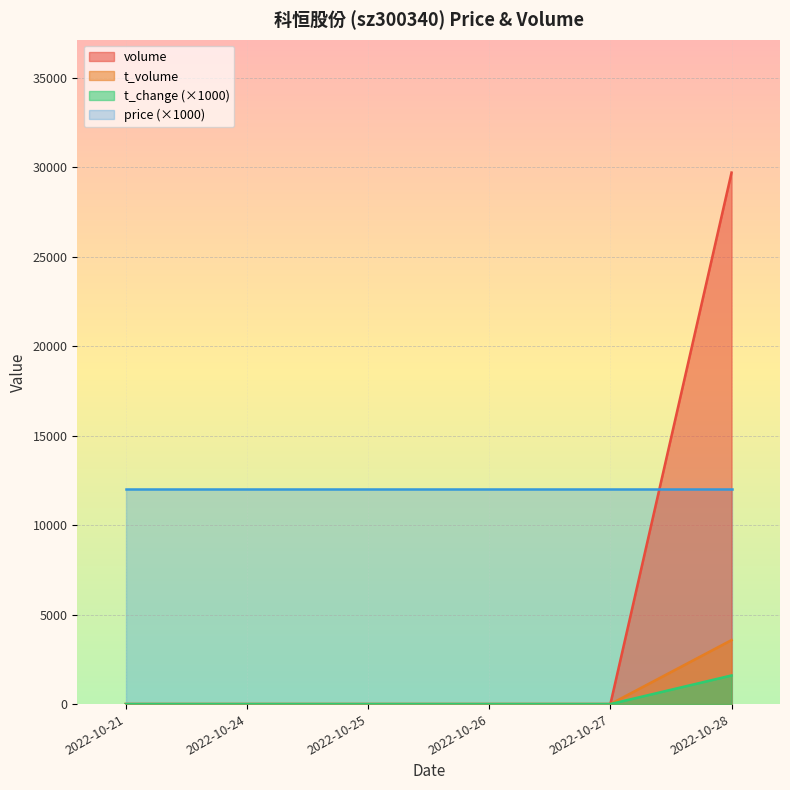

At how many categories does at least one series exceed 24046?

1